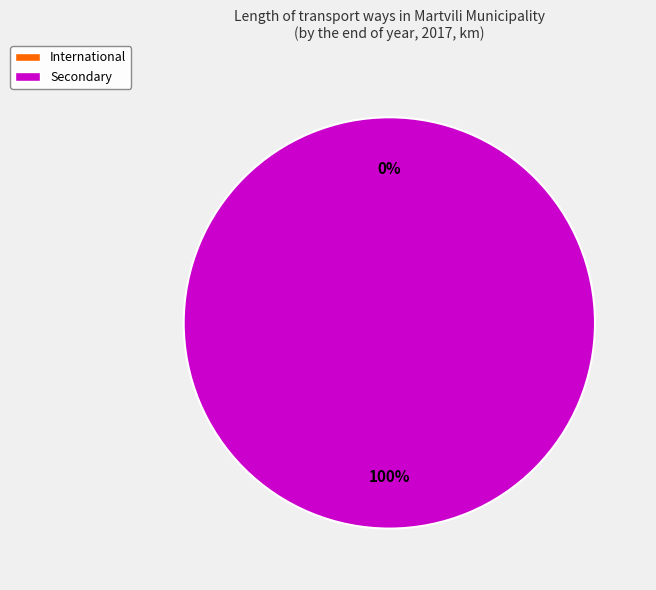

What is the largest slice in the pie chart?

Secondary